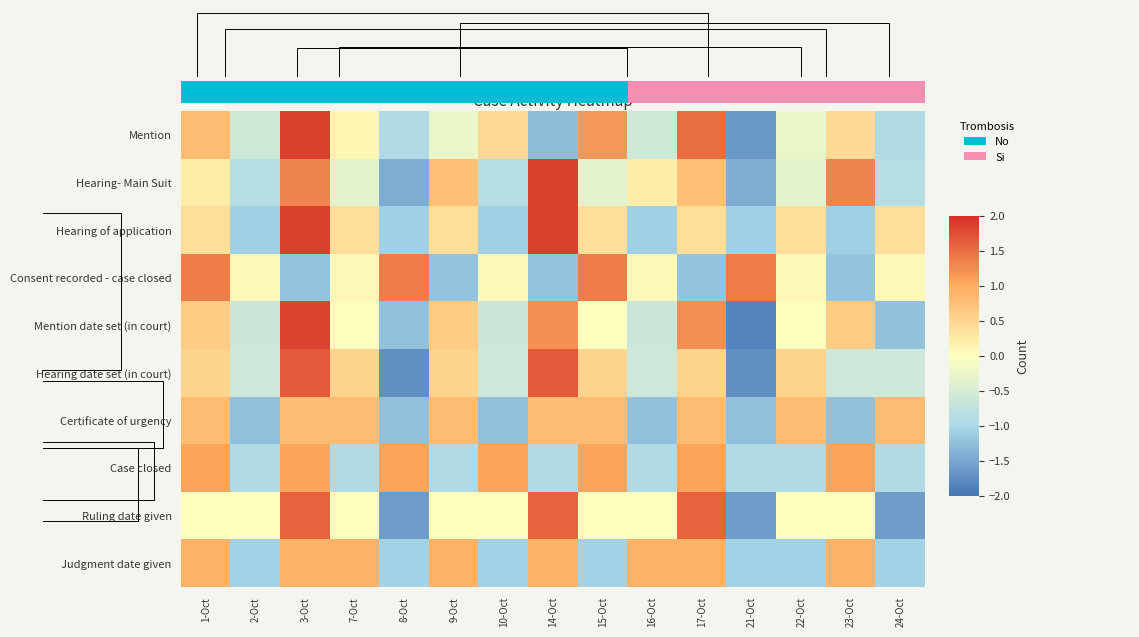

How many negative values does the Mention date set (in court) series have?

6